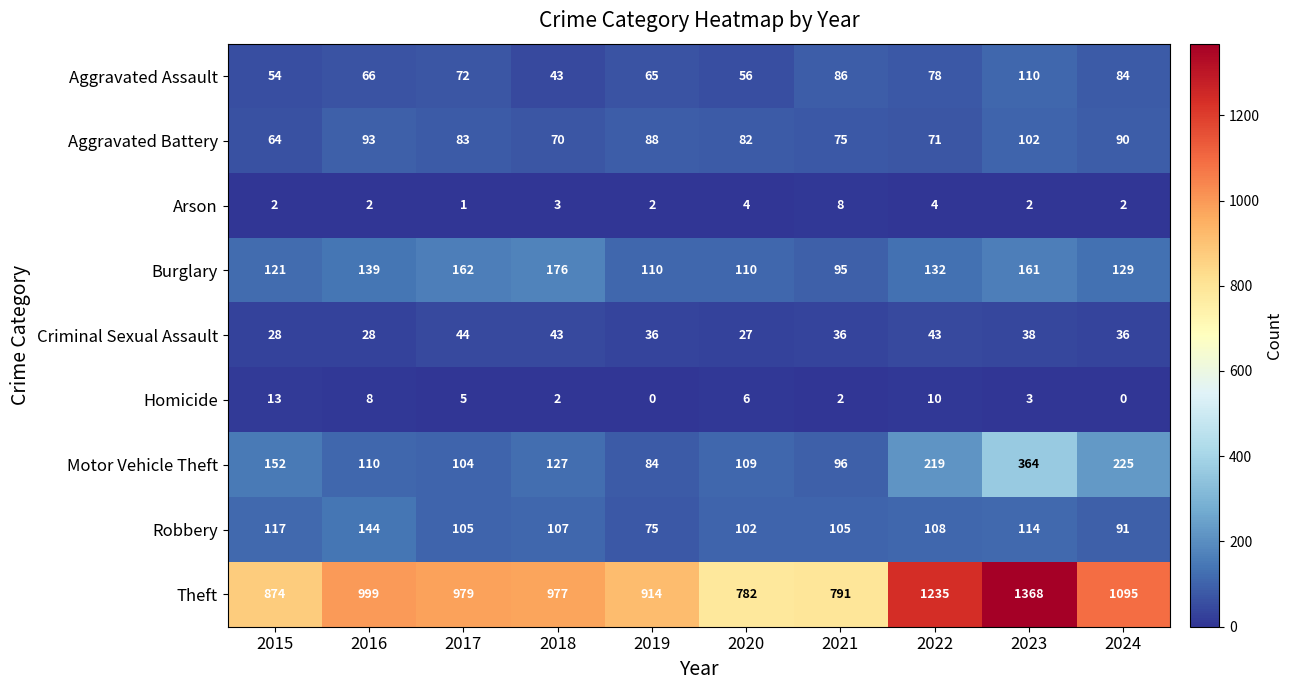

At 2019, list the series in order from largest to smallest.

Theft, Burglary, Aggravated Battery, Motor Vehicle Theft, Robbery, Aggravated Assault, Criminal Sexual Assault, Arson, Homicide